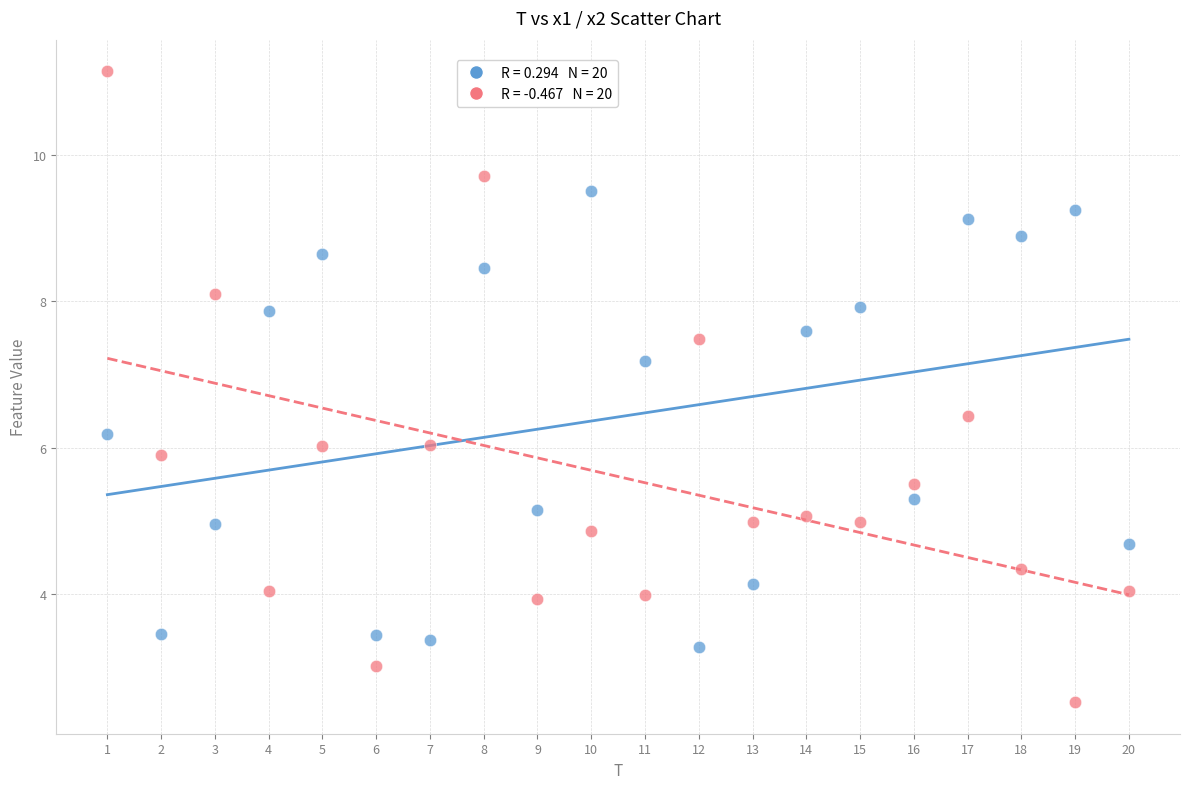

Across all data points, what is the range of Y values (max minus min)?

8.6